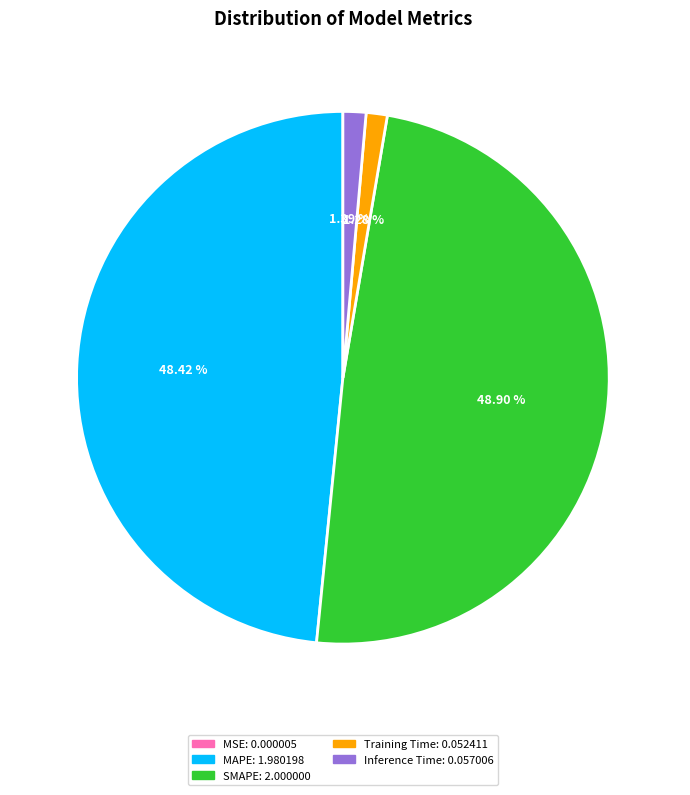

Does SMAPE represent more than half of the total?

No